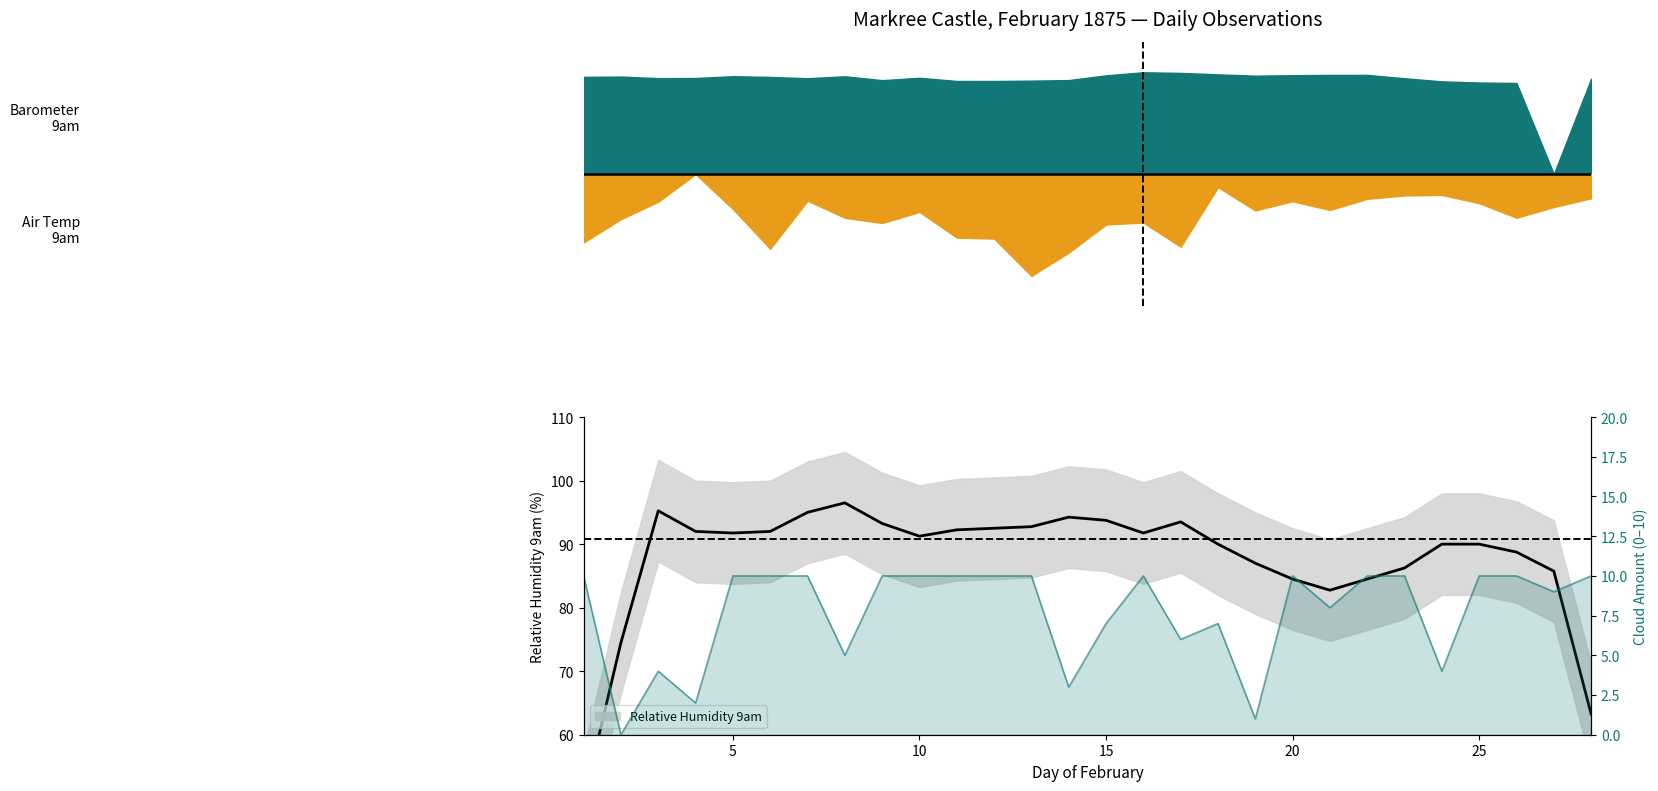

True or false: Relative Humidity 9am has a value of 148.4 at 22.

False